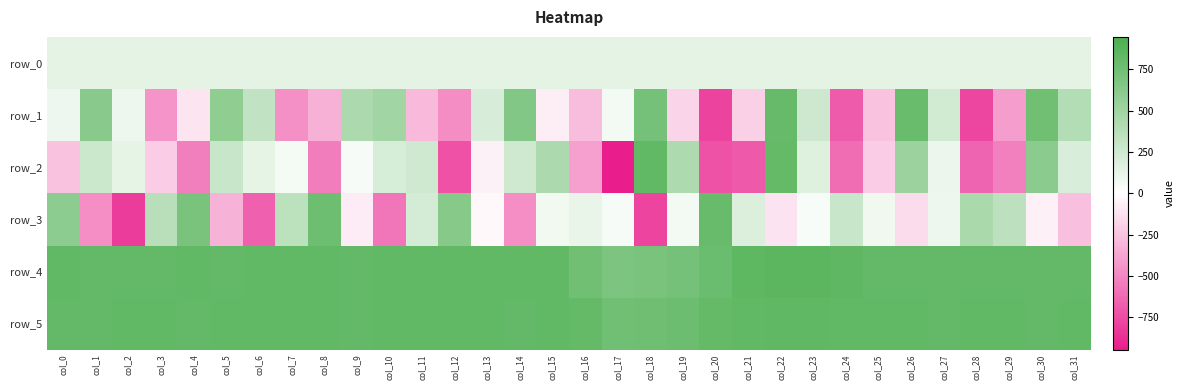

Is the value of row_2 at col_6 greater than the value of row_3 at col_2?

Yes